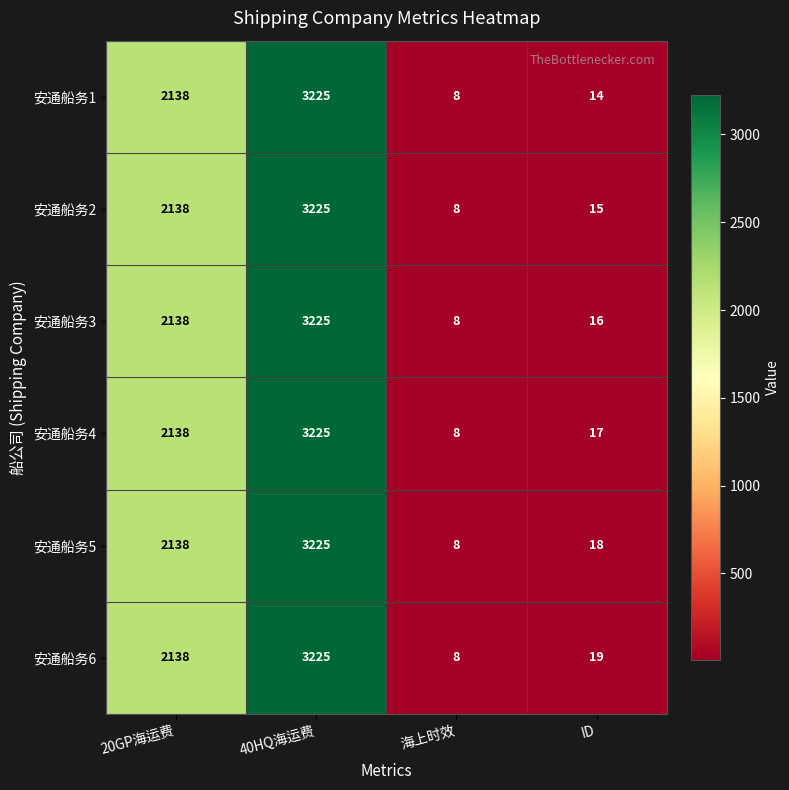

List the series in order of their overall mean, lowest first.

安通船务1, 安通船务2, 安通船务3, 安通船务4, 安通船务5, 安通船务6